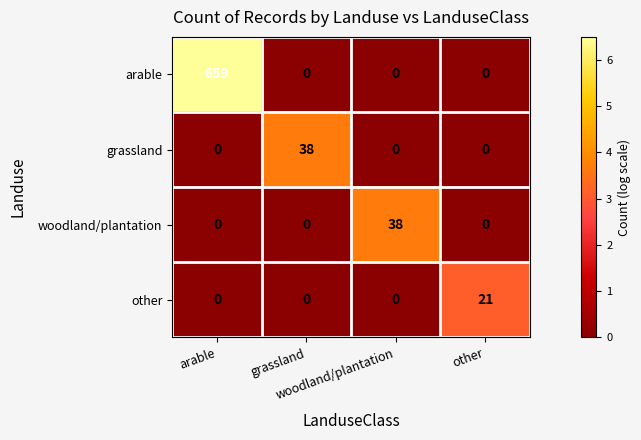

What is the greatest value displayed?

659